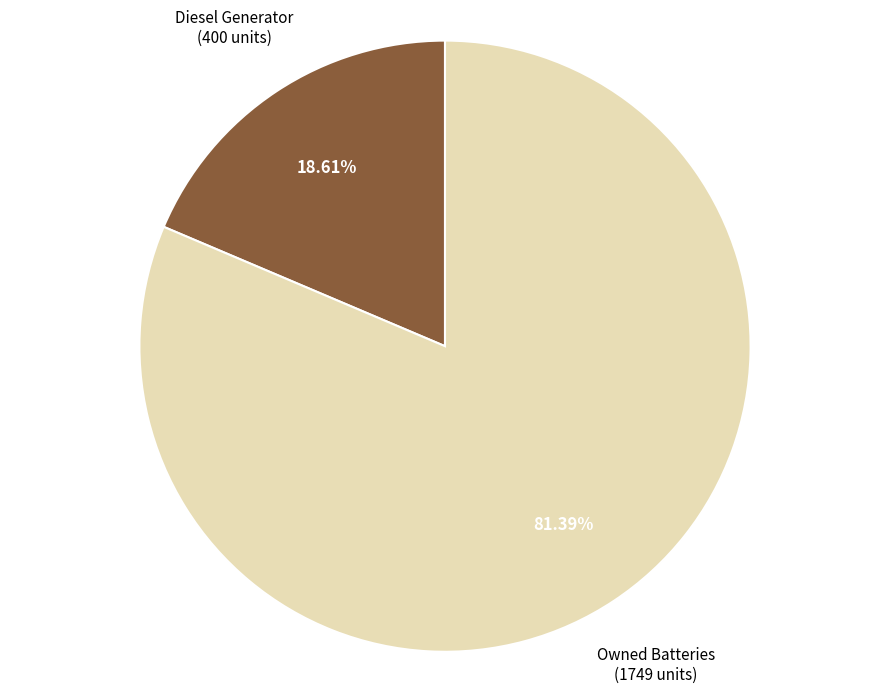

What is the largest slice in the pie chart?

Owned Batteries